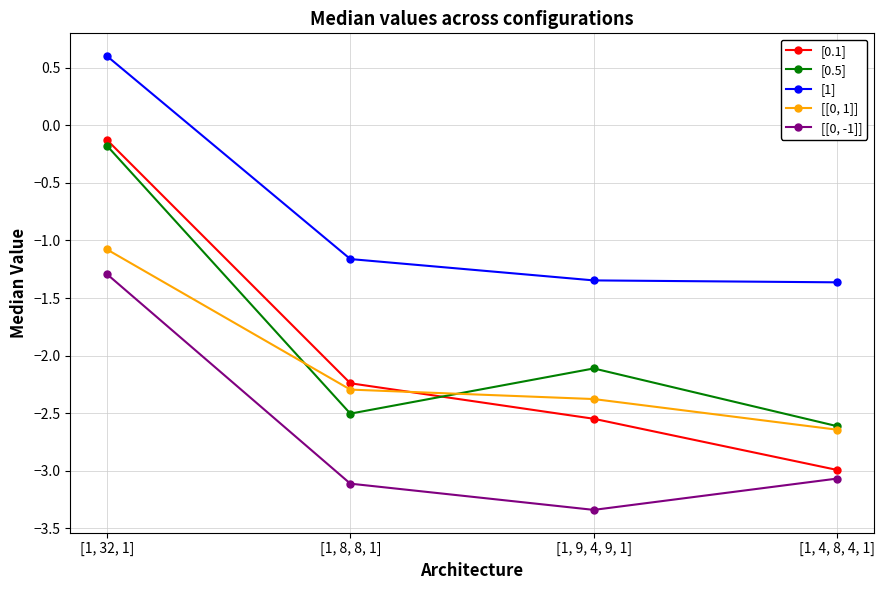

True or false: [[0, 1]] has more than 2 points higher than both neighbors.

False